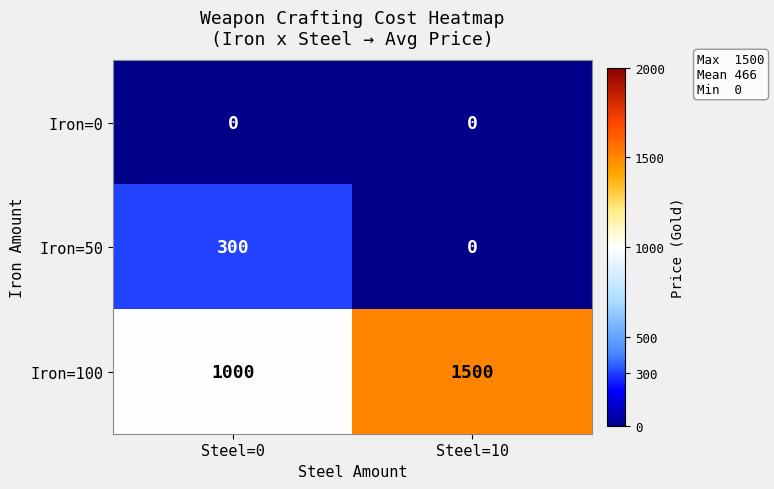

The Iron=100 series shows 1500 at Steel=10. True or false?

True